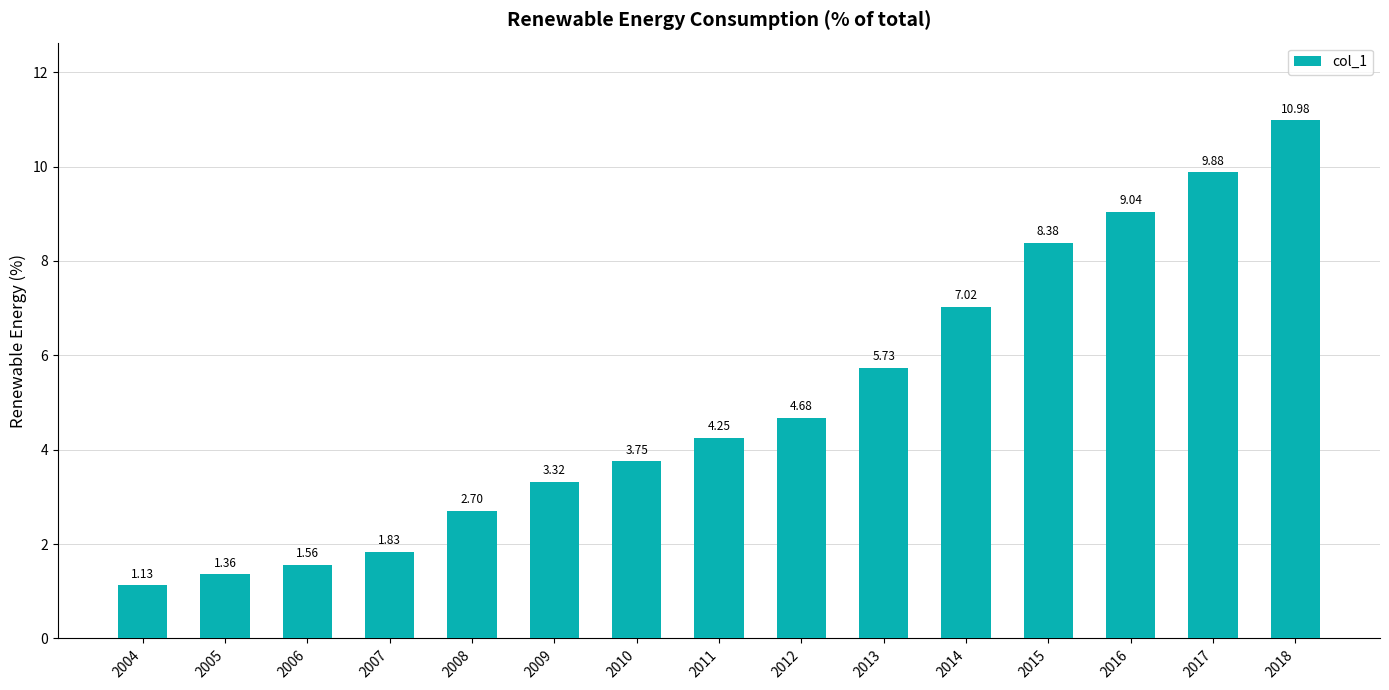

True or false: the data shows 16.2 at 2017.

False